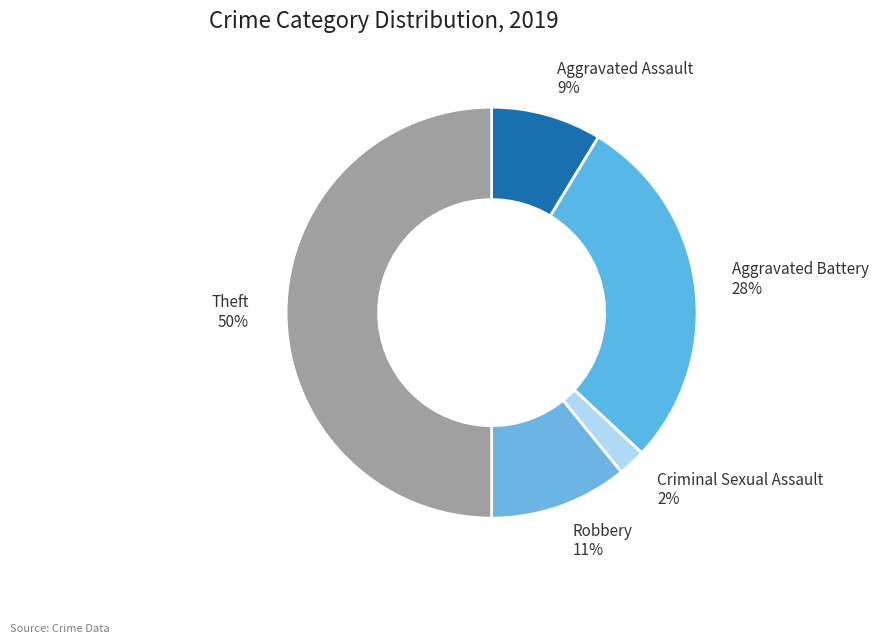

Is the sum of Aggravated Battery 28% and Aggravated Assault 9% greater than half?

No